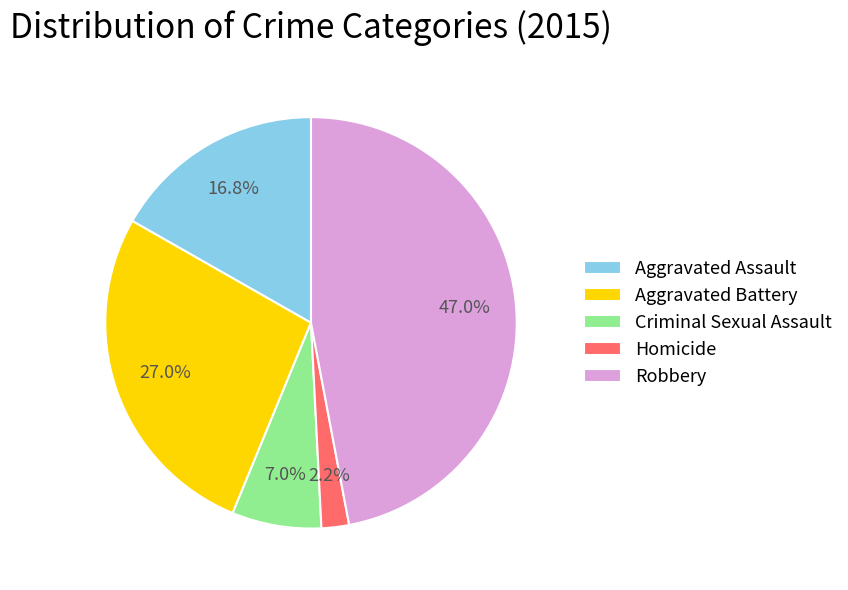

What is the largest slice in the pie chart?

Robbery